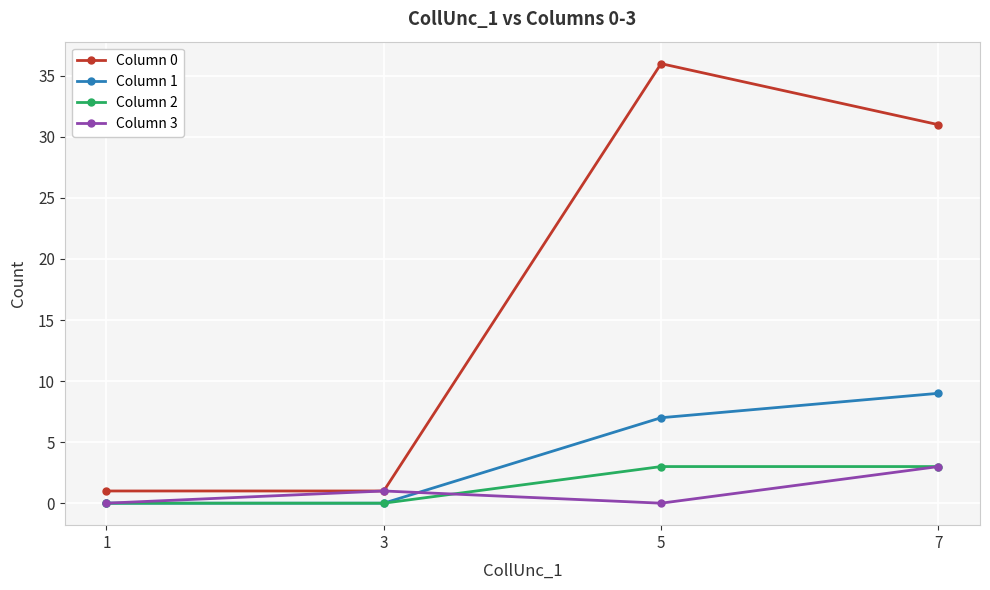

How many lines are shown in the chart?

4